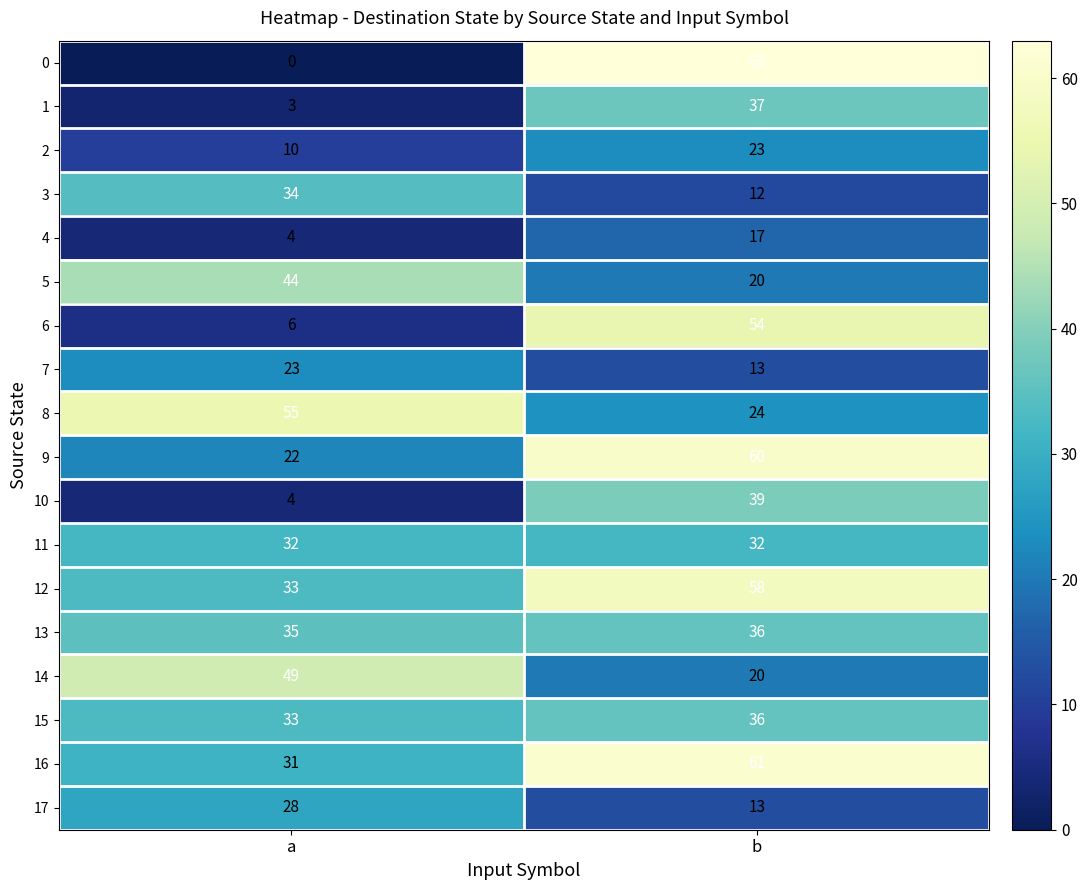

At how many categories does at least one series exceed 28?

2